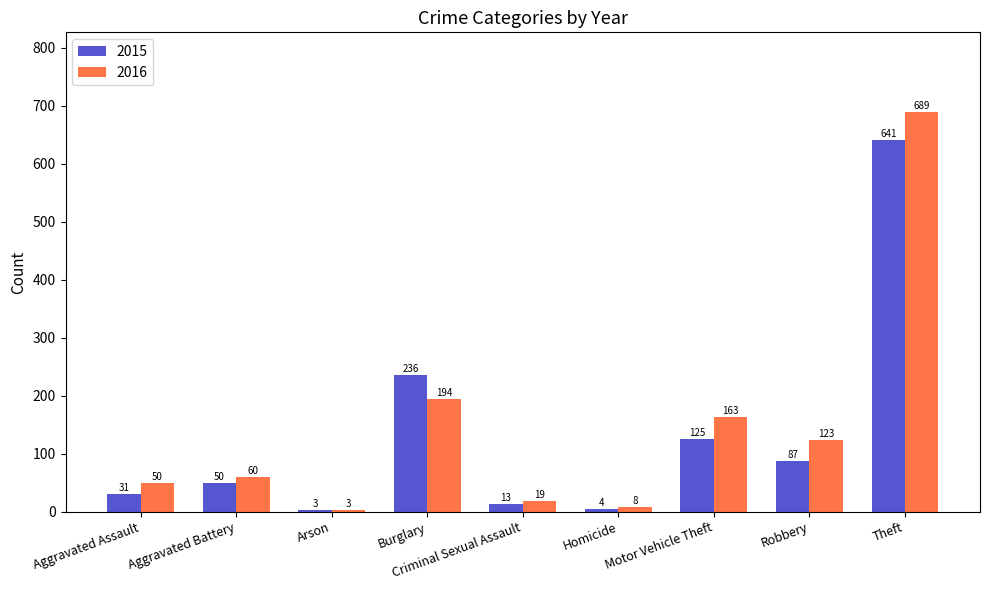

Is it true that 2015 equals 988 at Theft?

False